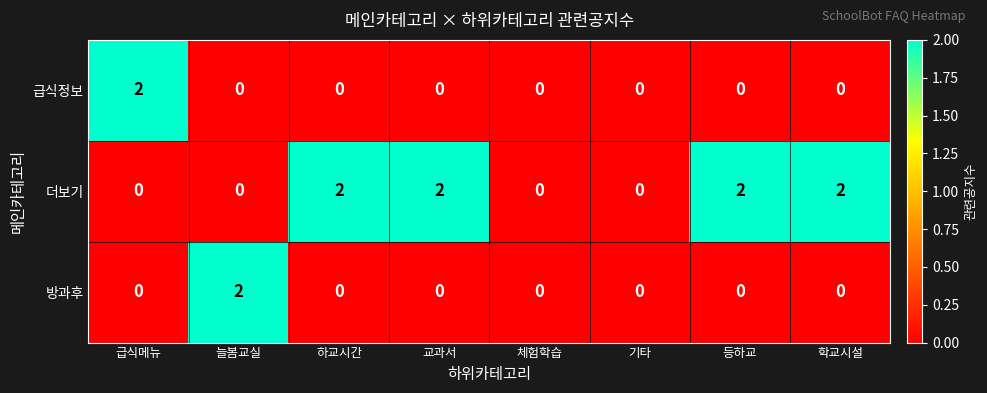

The 더보기 series shows 0 at 급식메뉴. True or false?

True